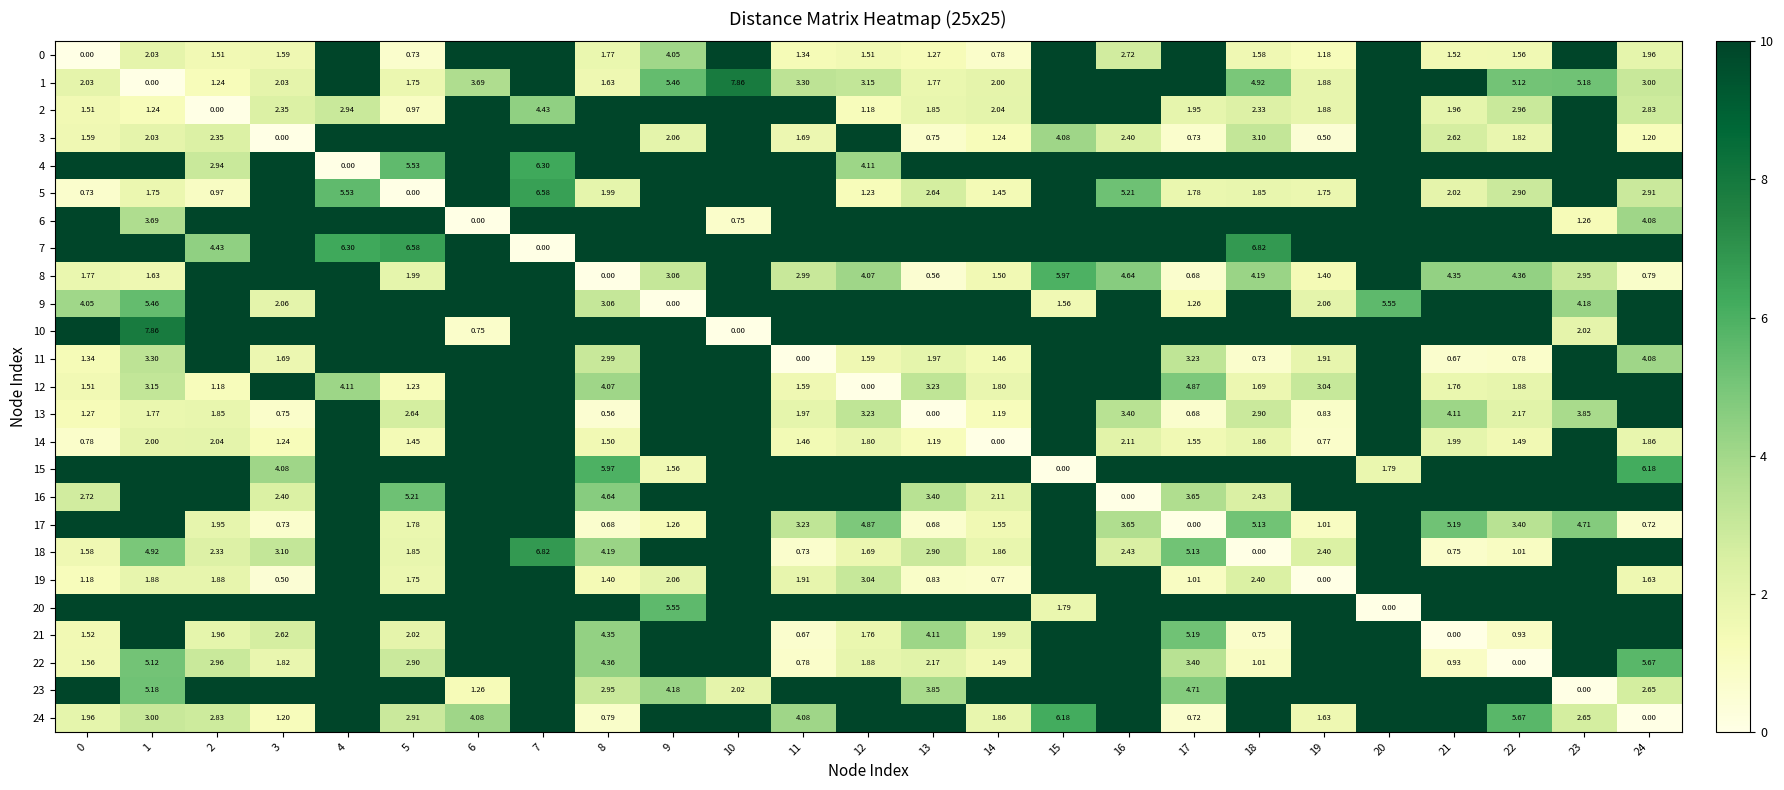

Is the value of 12 at 5 greater than the value of 1 at 12?

No